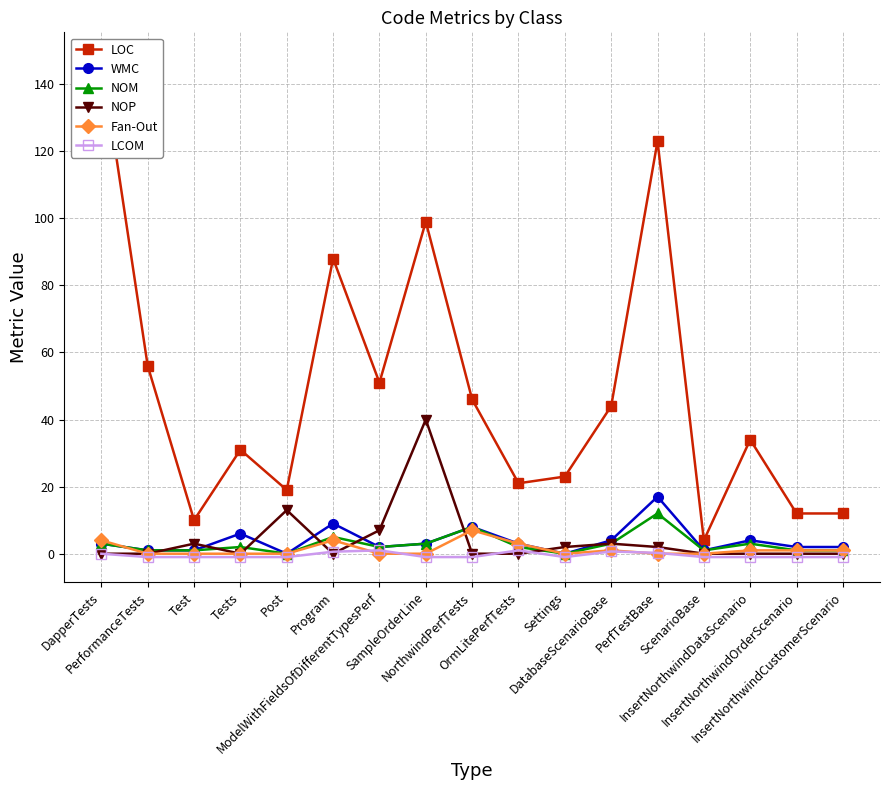

How many positive values does the LCOM series have?

5